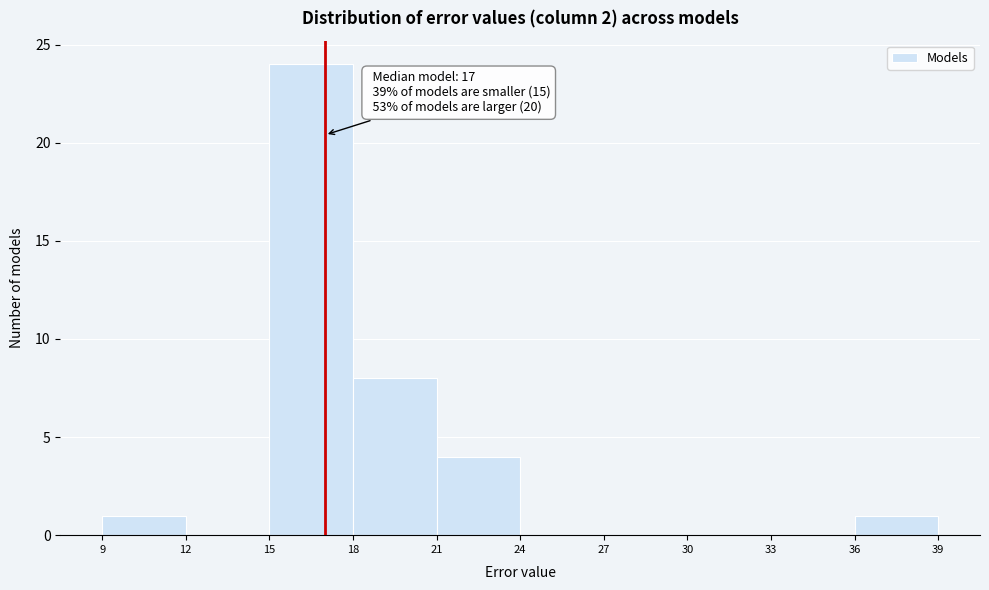

Over which range of the x-axis is the bar tallest?

15 to 18